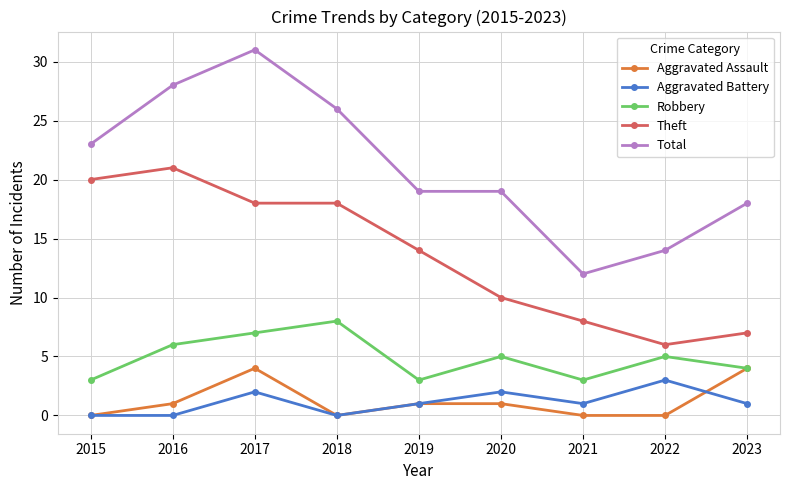

What is the spread (max minus min) of values at 2021?

12